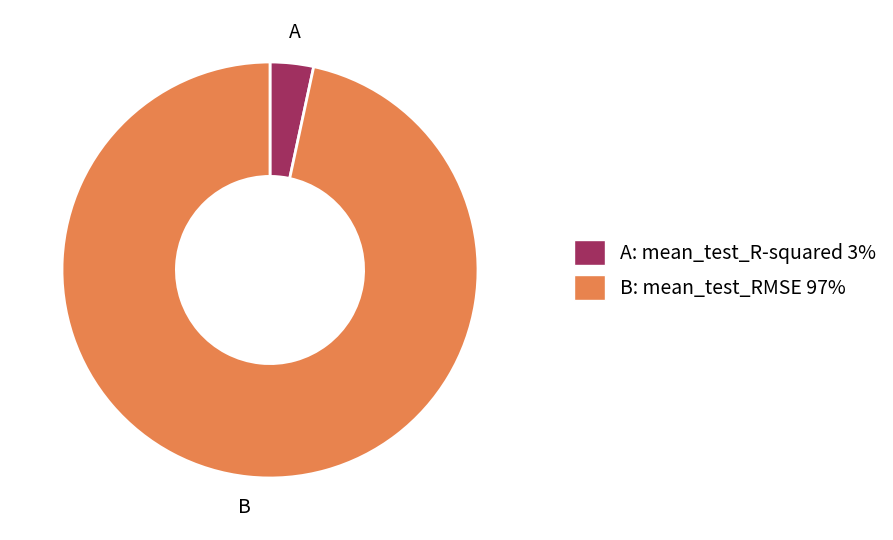

Is there a majority slice in this chart?

Yes